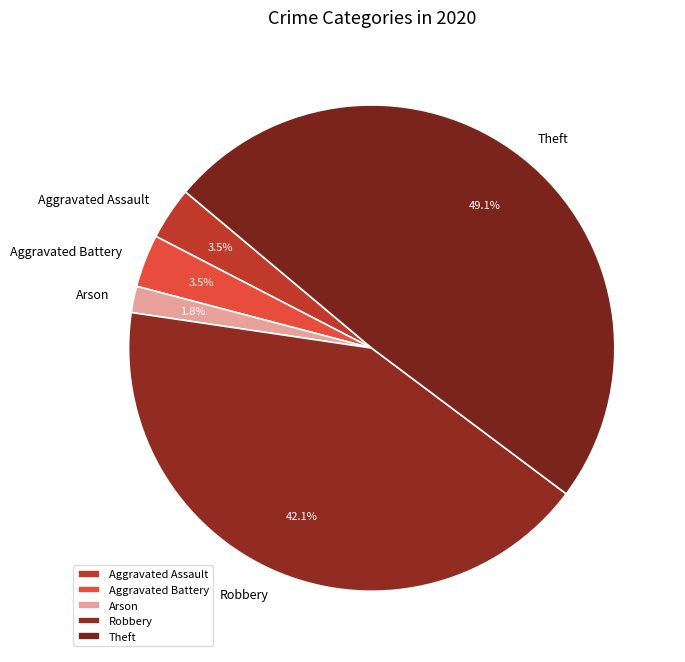

What percentage is the Theft slice, to the nearest percent?

49%